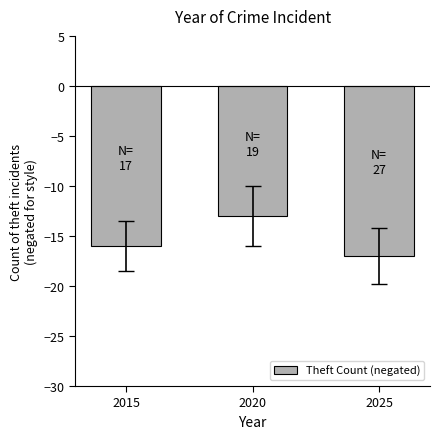

Count the values in the range -17 to -13.

3